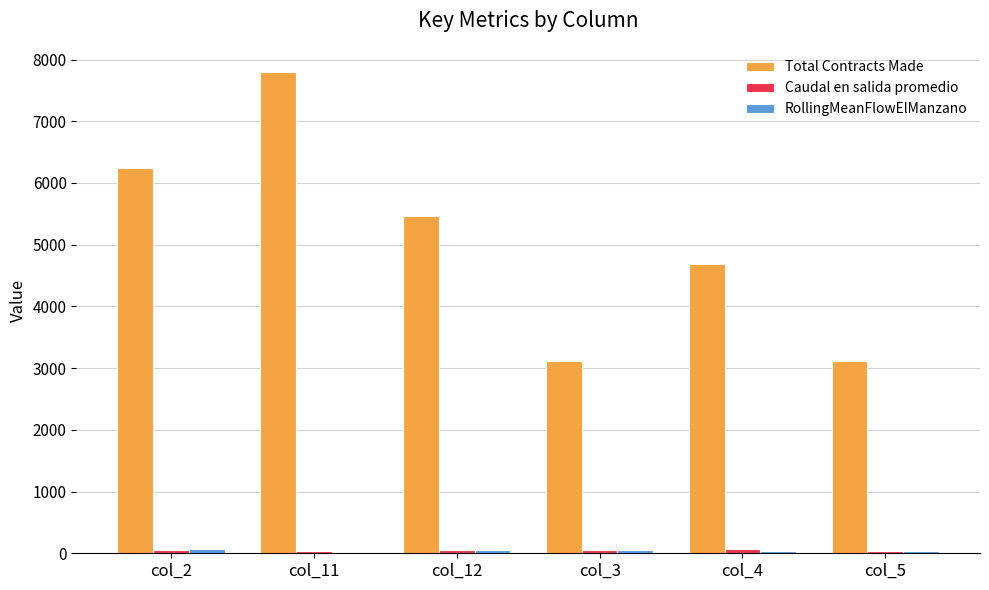

What is the maximum value shown in the chart?

7800.0